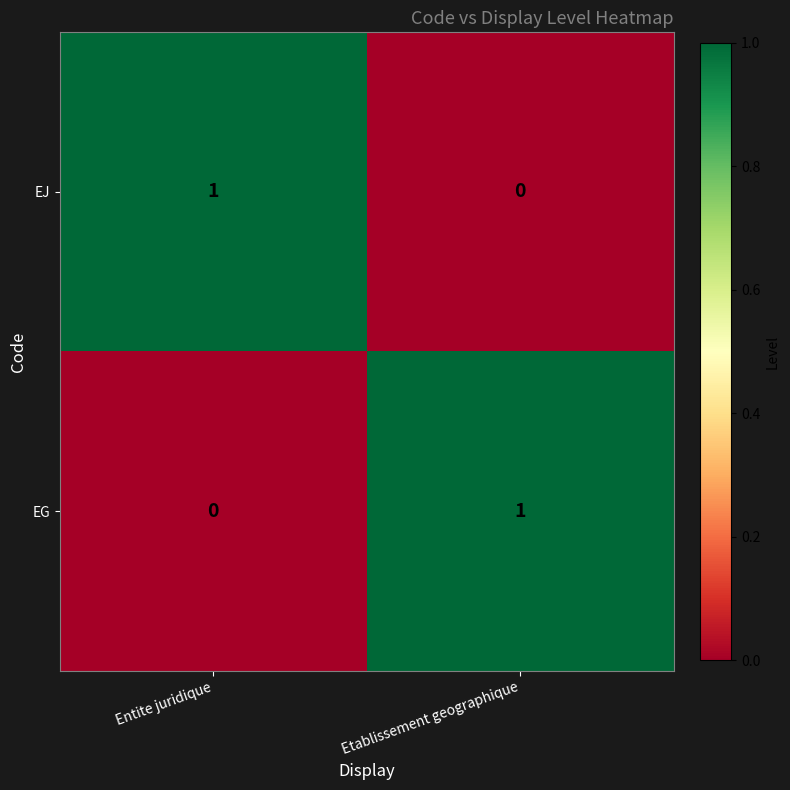

At which label is EG closest to 0?

Entite juridique